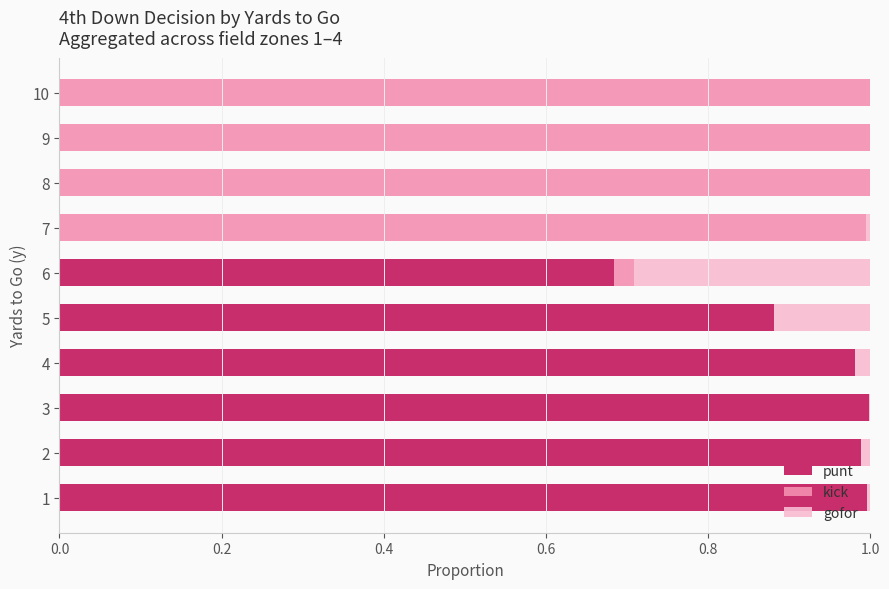

Is it true that punt equals 0.5 at 9?

False